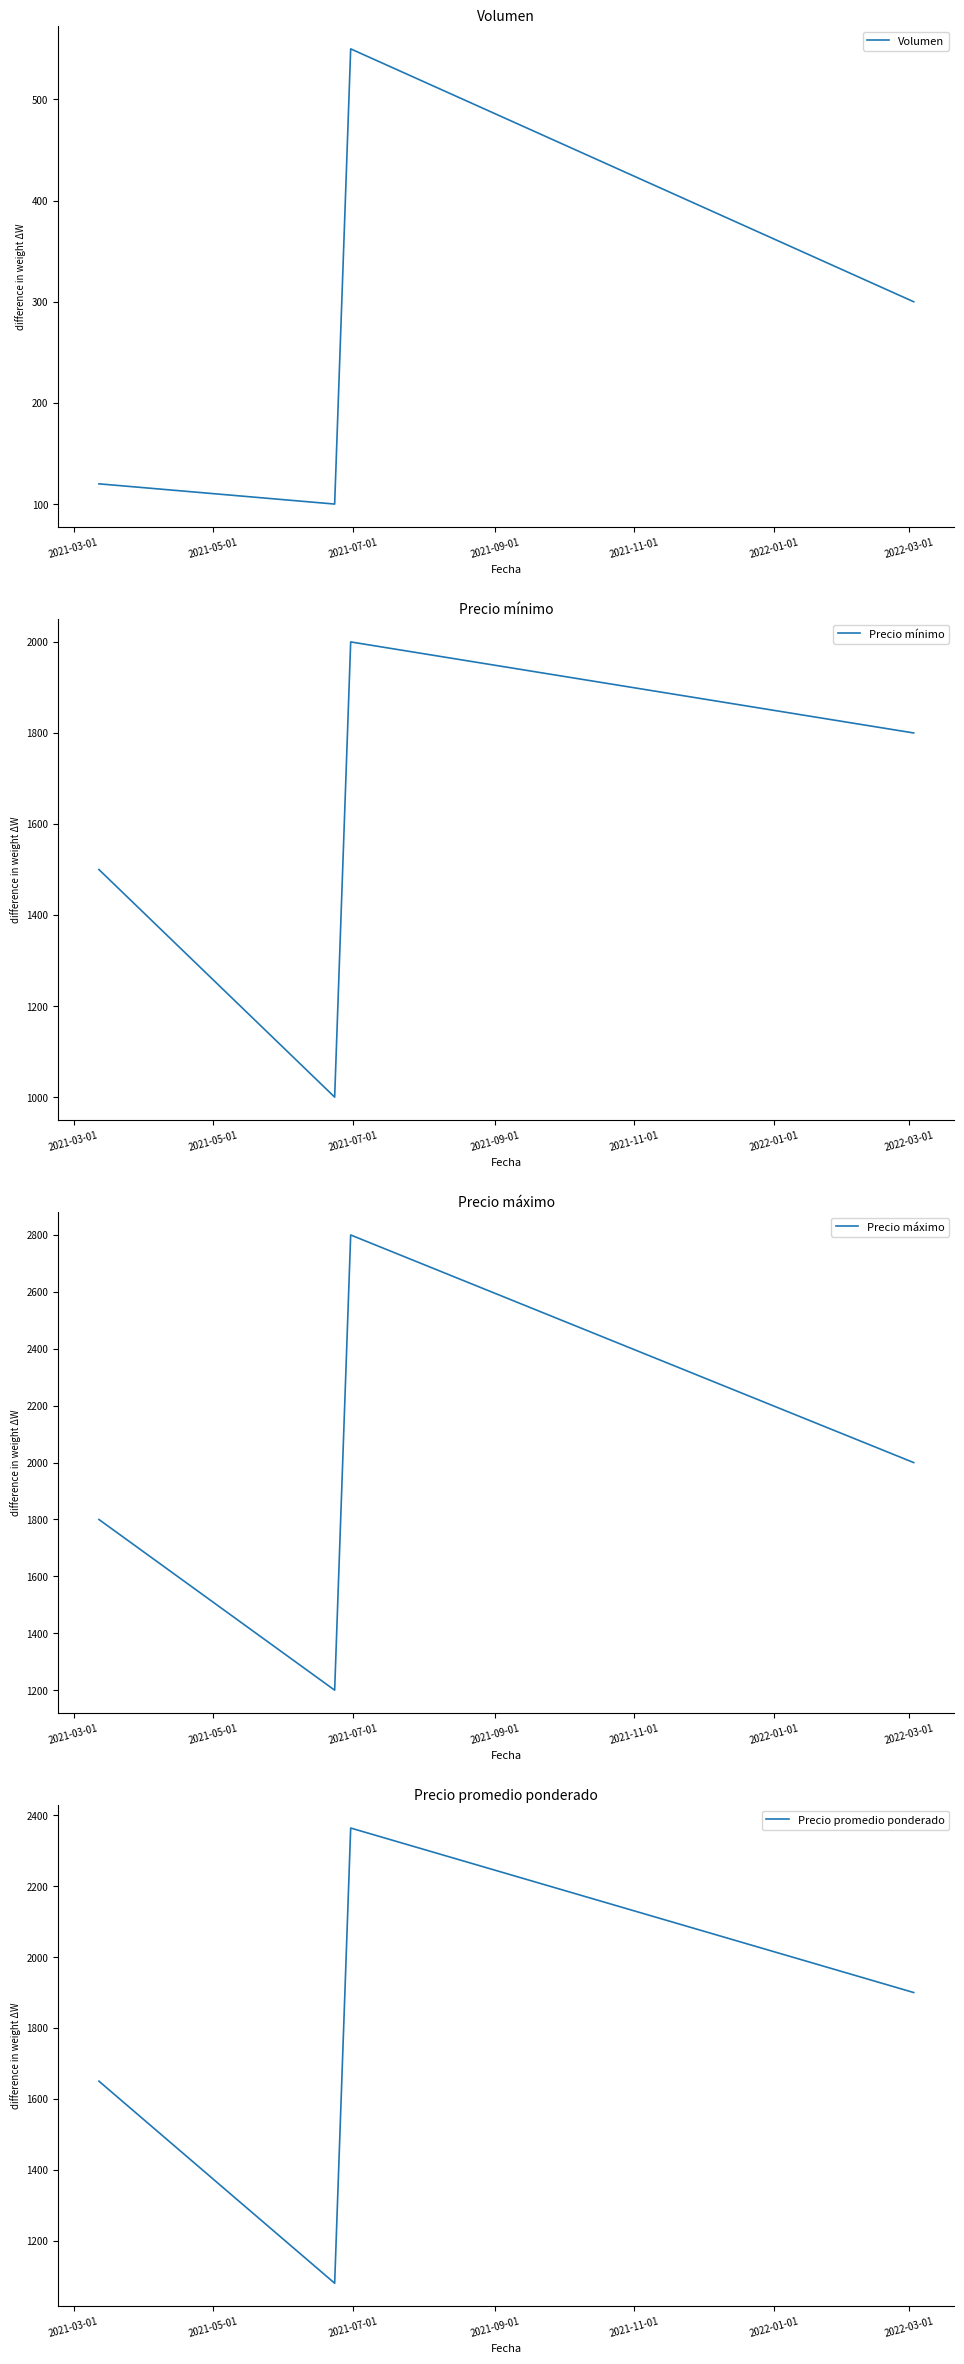

In Precio promedio ponderado, how many points are higher than both neighbors (excluding endpoints)?

1